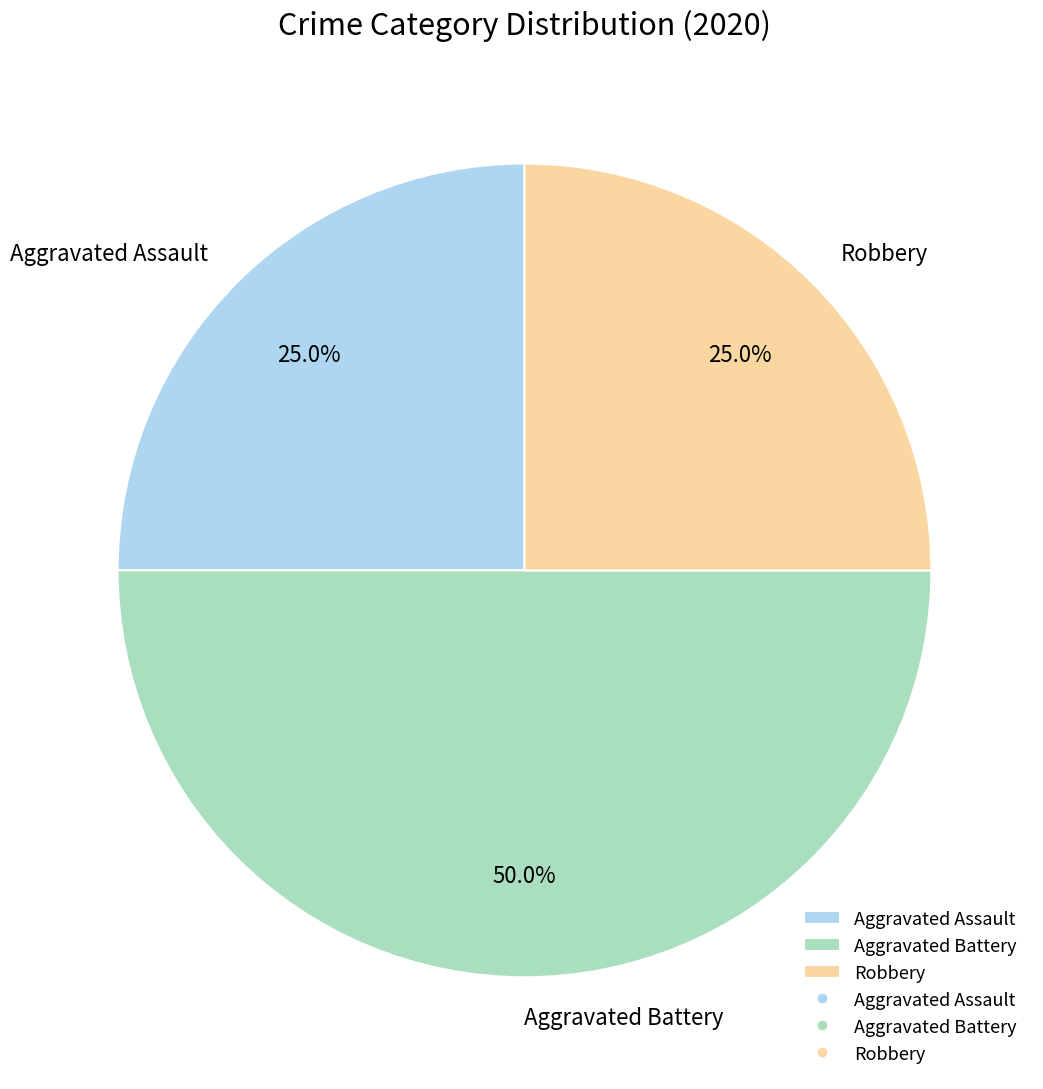

To the nearest percent, what portion does Aggravated Assault represent?

25%